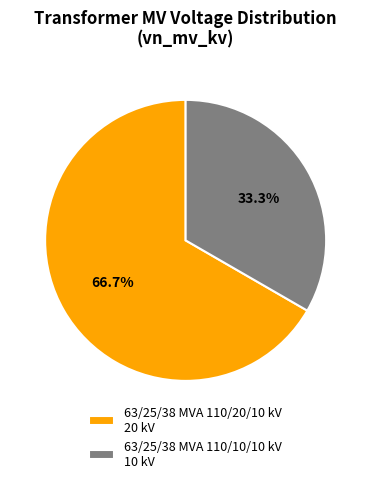

The 63/25/38 MVA 110/10/10 kV slice represents 25% of the pie. True or false?

False